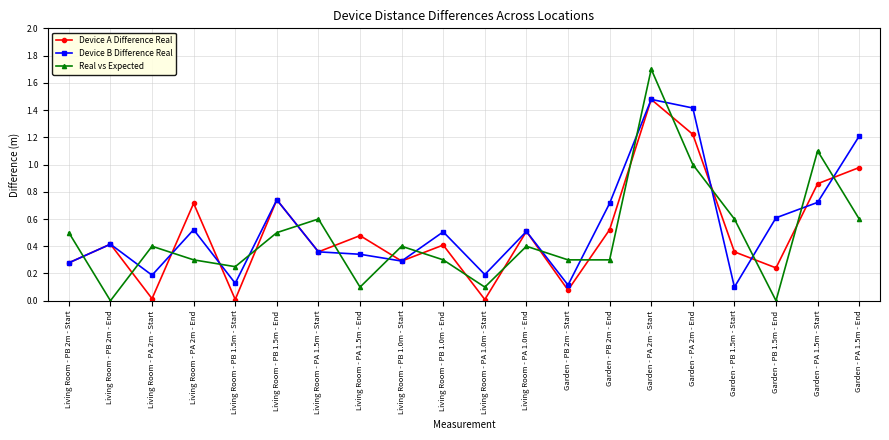

The Device B Difference Real series shows 1.3 at Living Room - PB 1.5m - End. True or false?

False